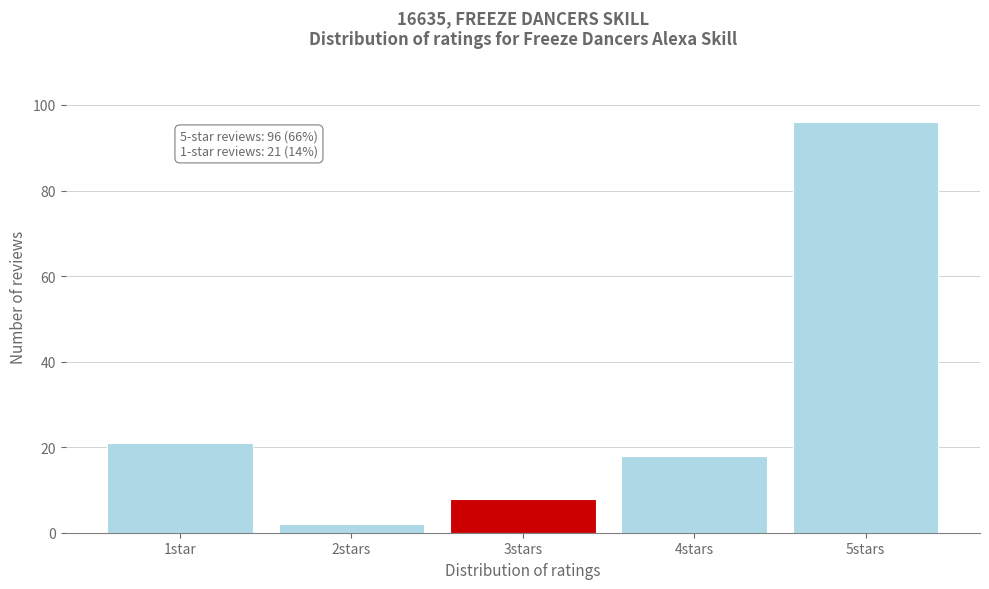

Reading left to right, list all the values displayed in this chart.

21	2	8	18	96